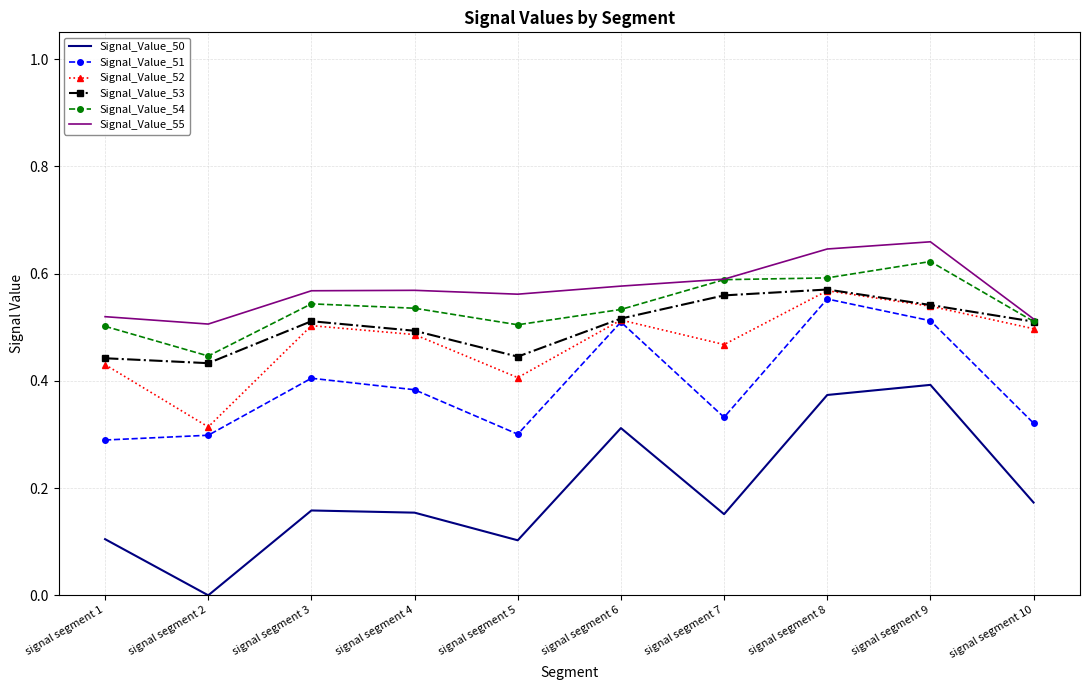

Which category has the lowest value in the Signal_Value_51 series?

signal segment 1